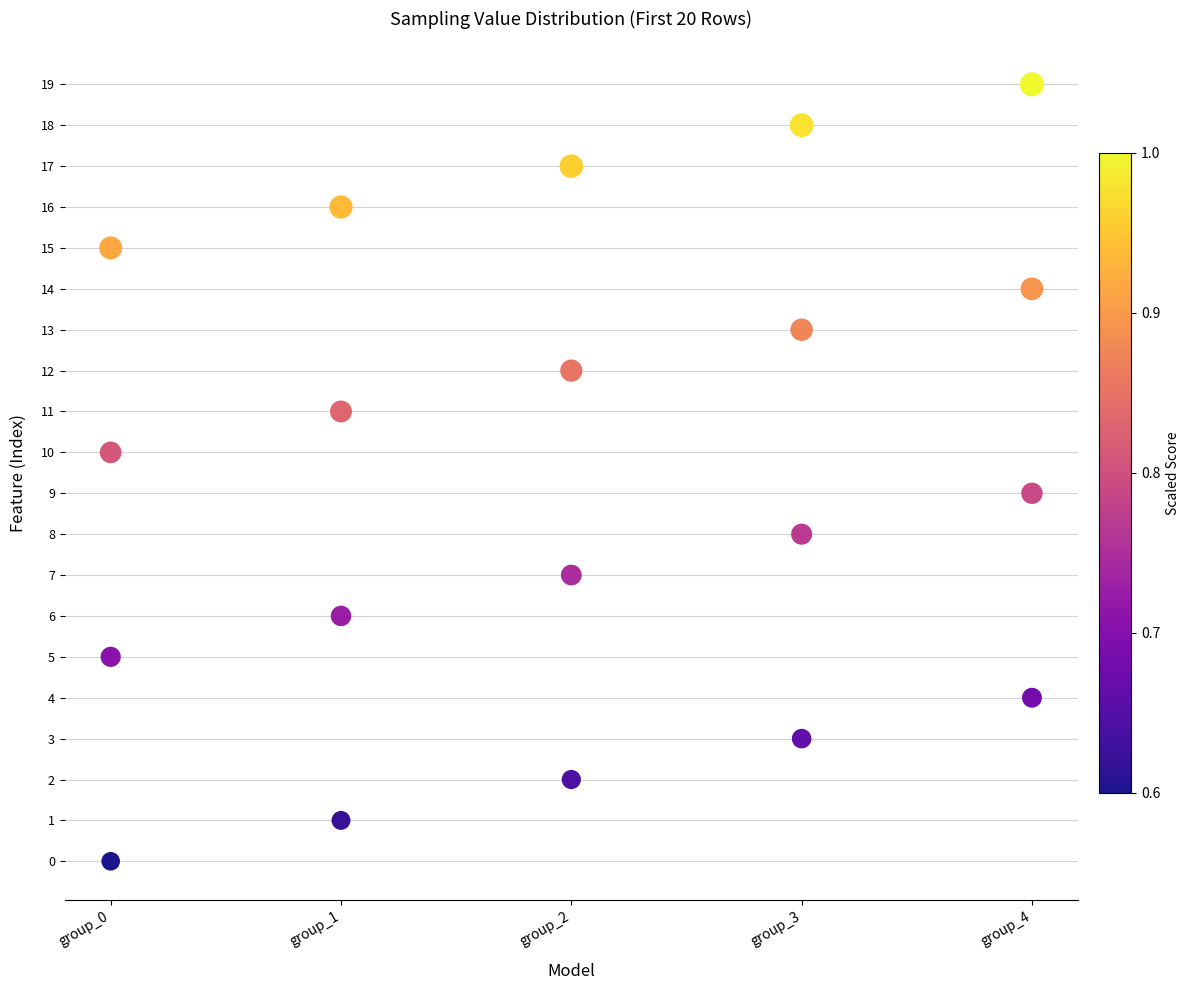

What is the range of Y values (max minus min)?

19